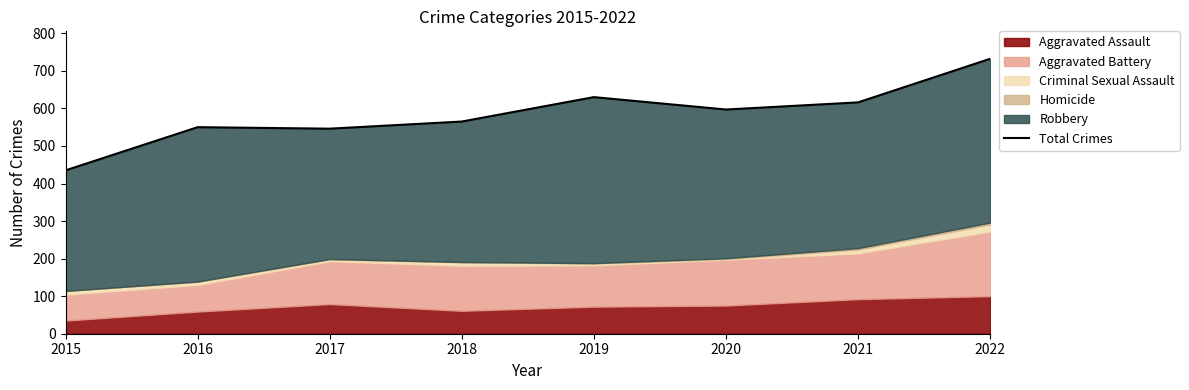

List the labels in order of value, smallest first.

2015, 2017, 2016, 2018, 2020, 2021, 2019, 2022